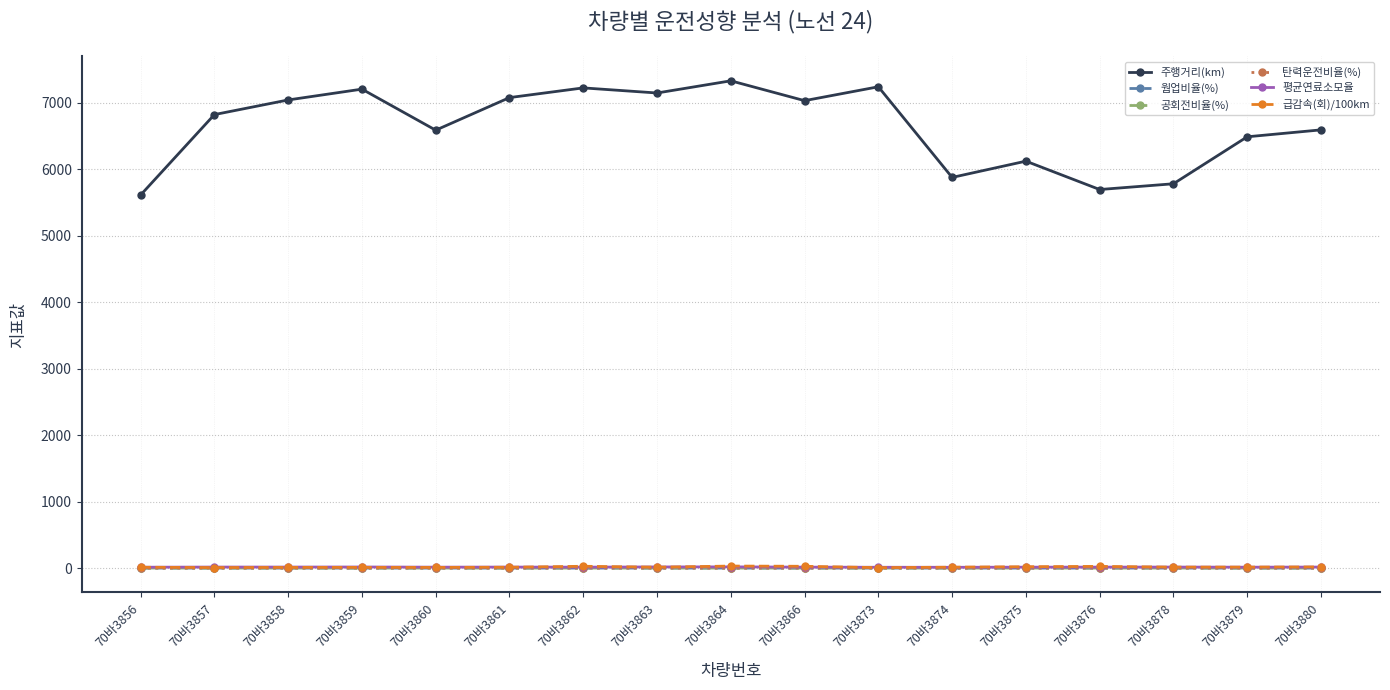

Which series has the largest total across all categories?

주행거리(km)